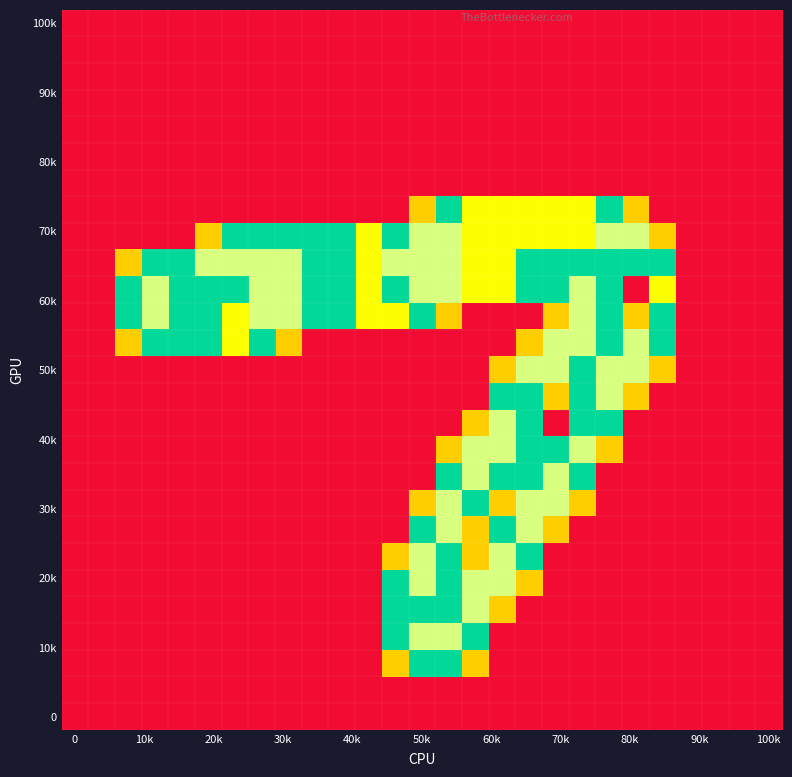

Count the number of categories in the chart.

27